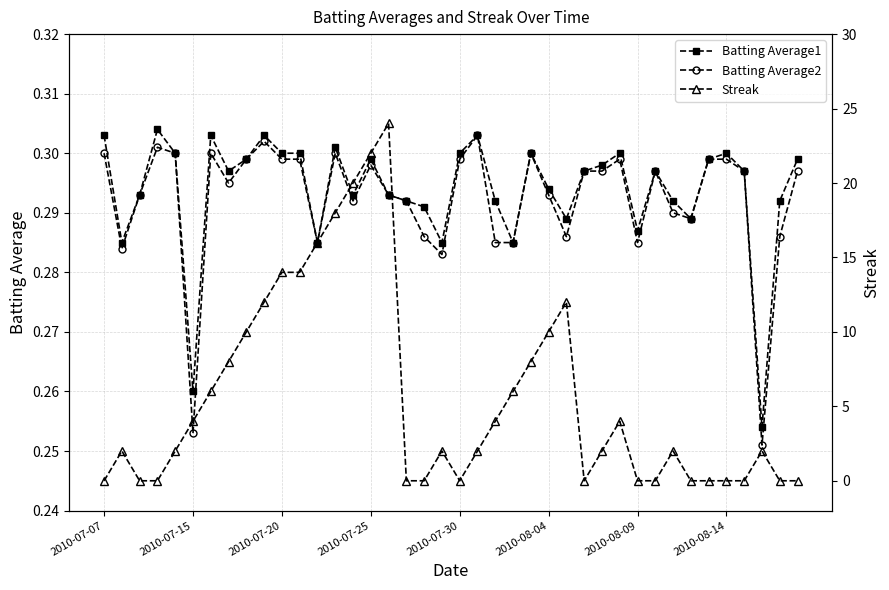

What are all the series names shown in the legend?

Batting Average1, Batting Average2, Streak